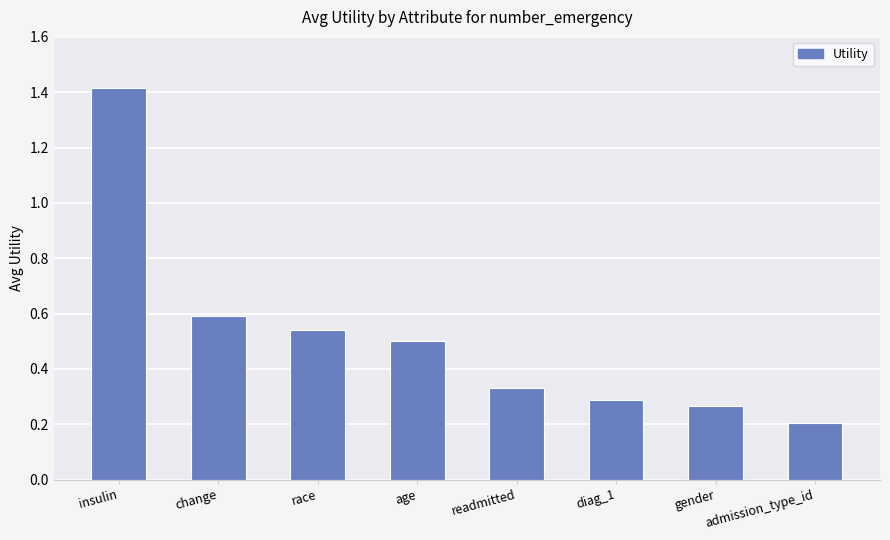

What is the label of the 1st bar from the right?

admission_type_id